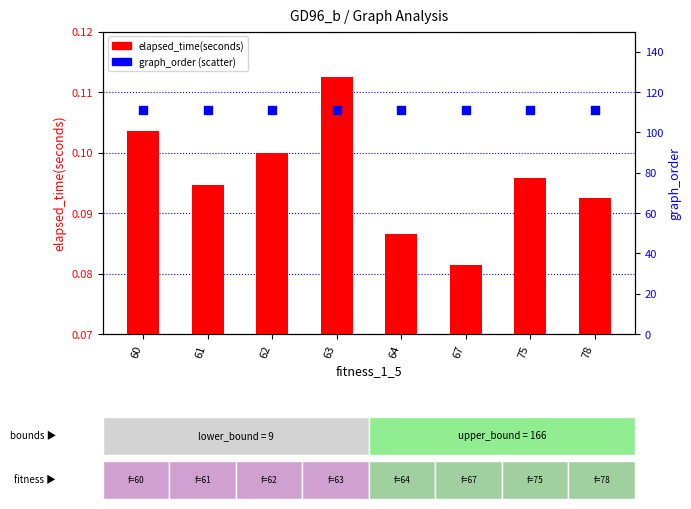

At which category is the sum across all series the highest?

63